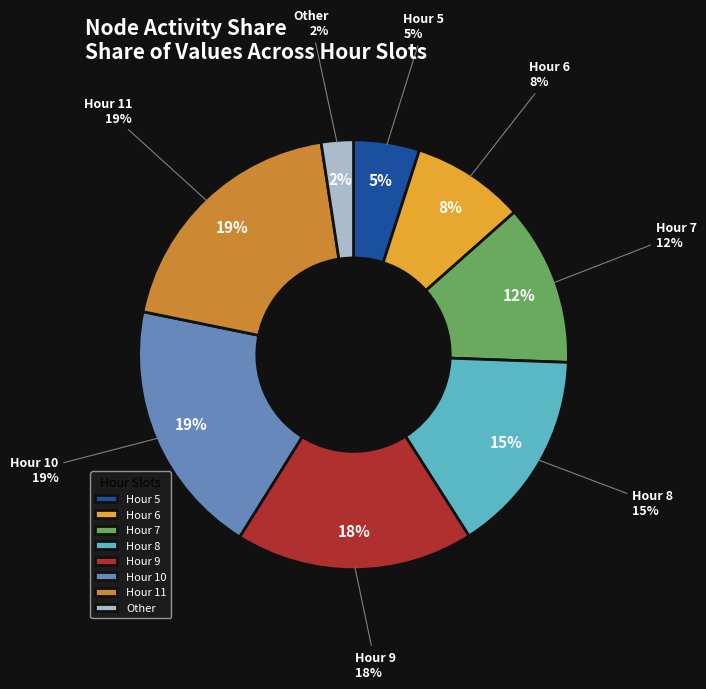

Do 4 and 3 together represent more than half of the pie?

No